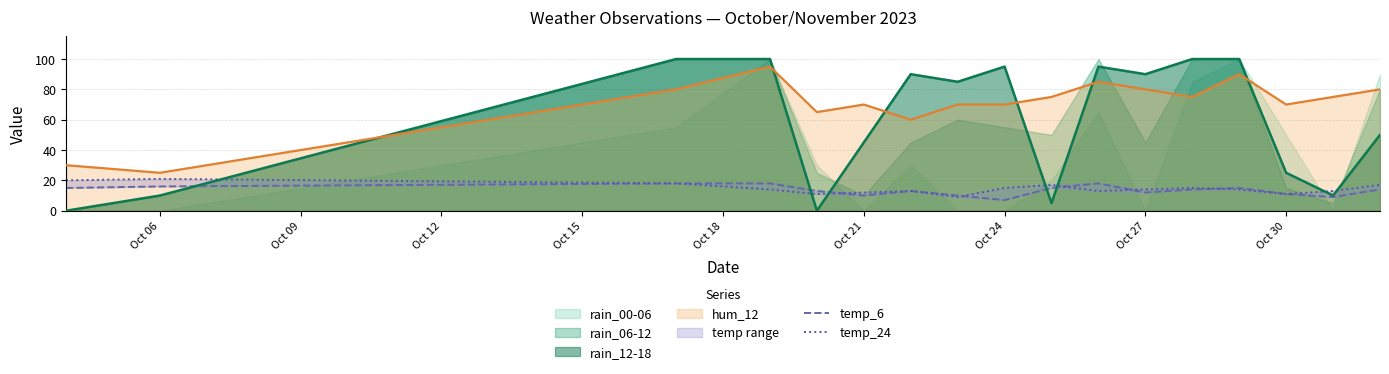

Which series ends up on top after the final intersection of hum_12 and rain_12-18?

hum_12